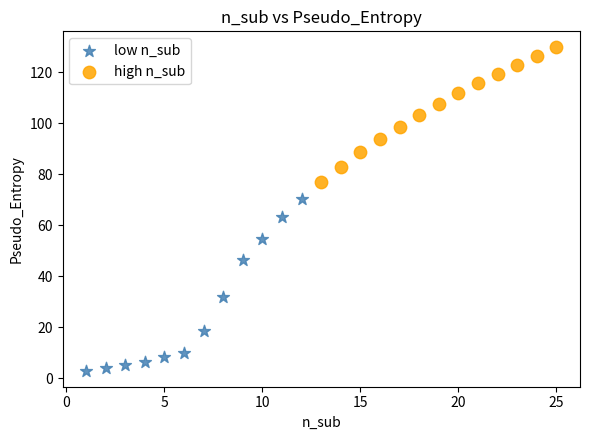

Which series contains the lowest Y value?

low n_sub